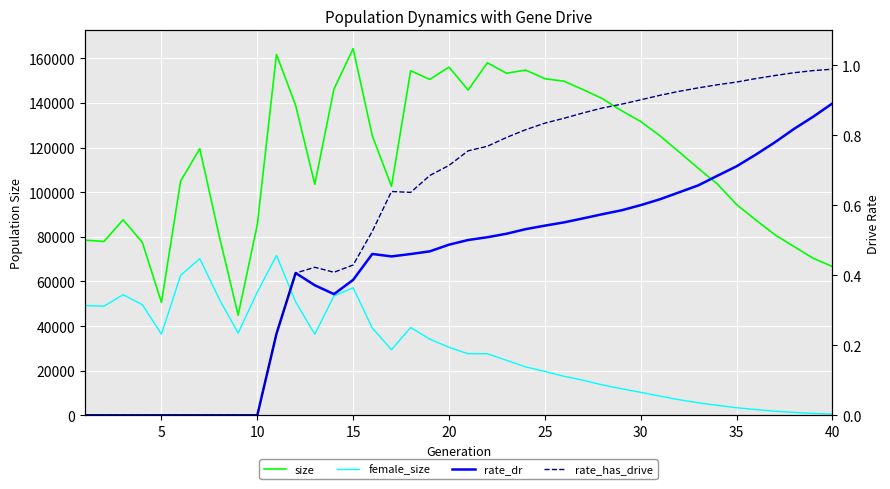

Which series has the largest range (max minus min)?

size